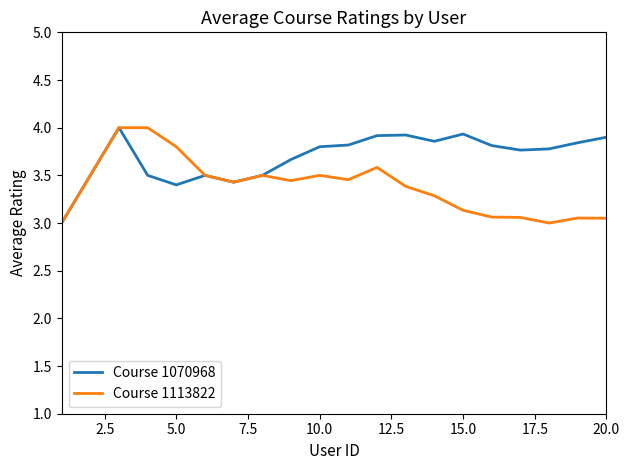

Which series has the largest total across all categories?

Course 1070968